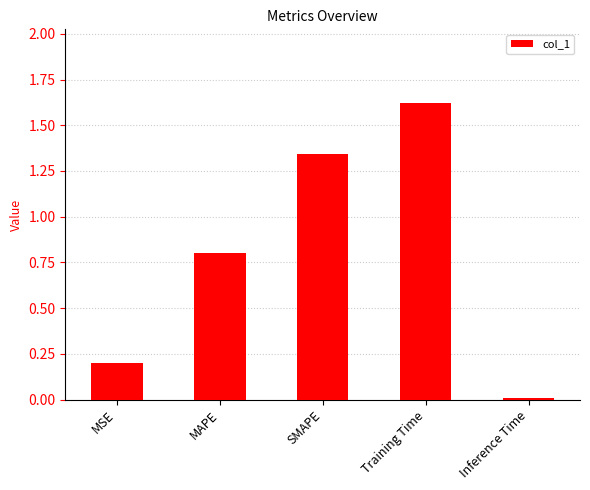

At which label is the value closest to 0?

Inference Time